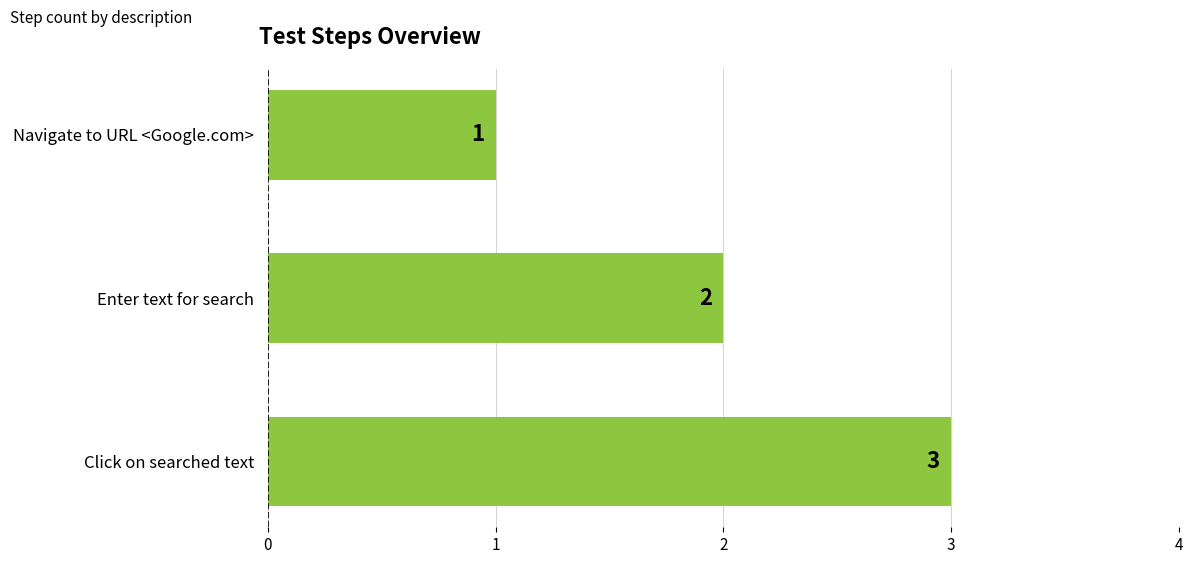

Is it true that the value at Click on searched text is 3?

True